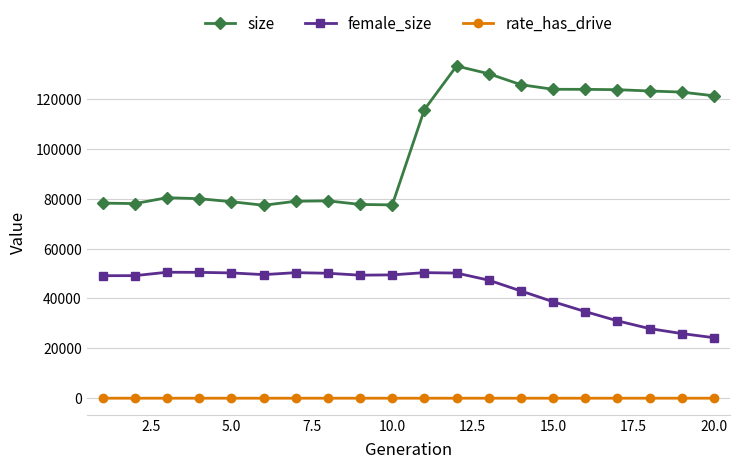

What is the value of the female_size point at the 6th from the left?

49568.0